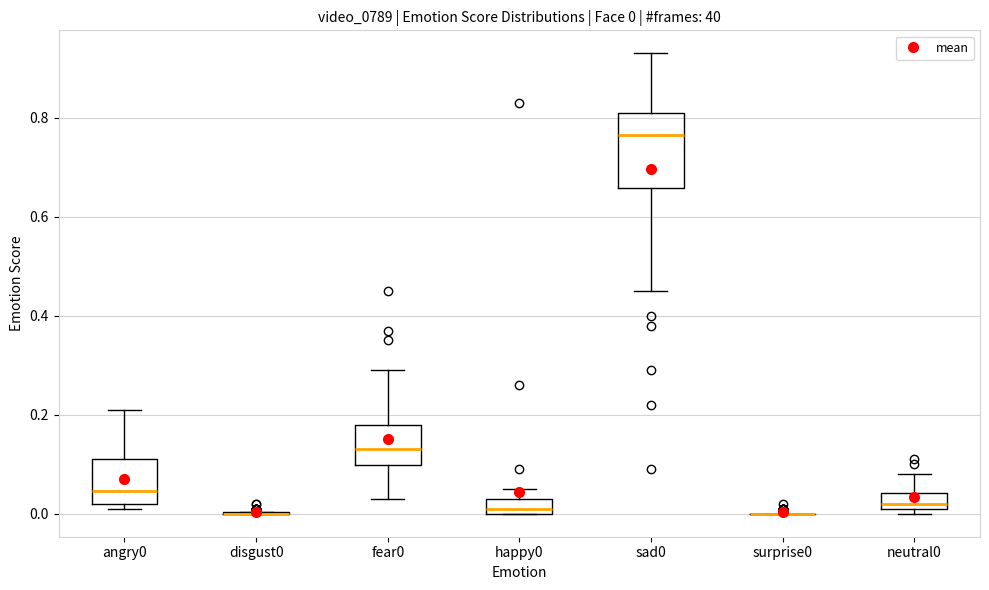

Comparing the boxes themselves (not the whiskers), which one is the tallest?

sad0